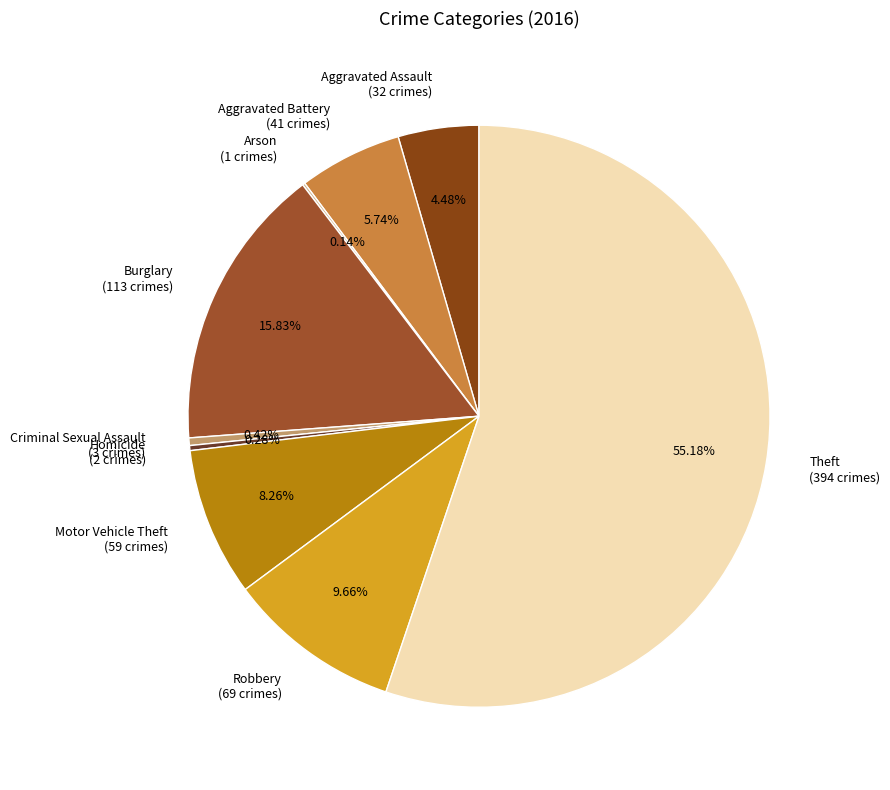

Is Theft the majority of the pie?

Yes